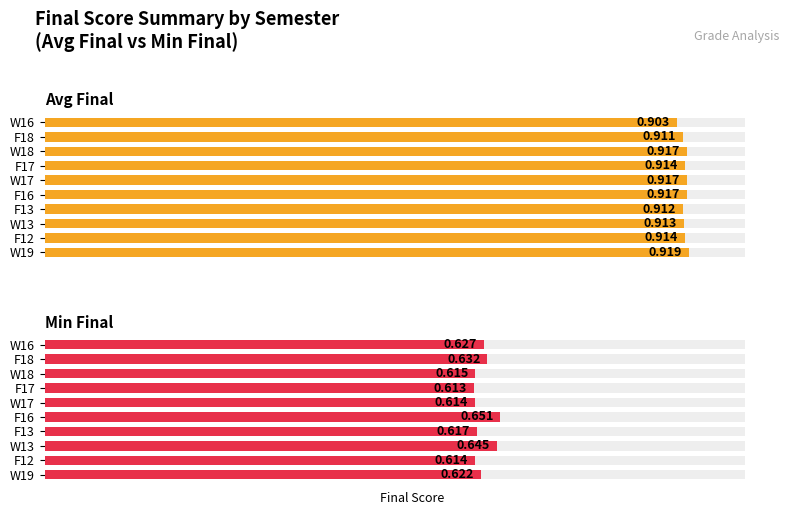

Which series has the widest spread of values?

Min Final